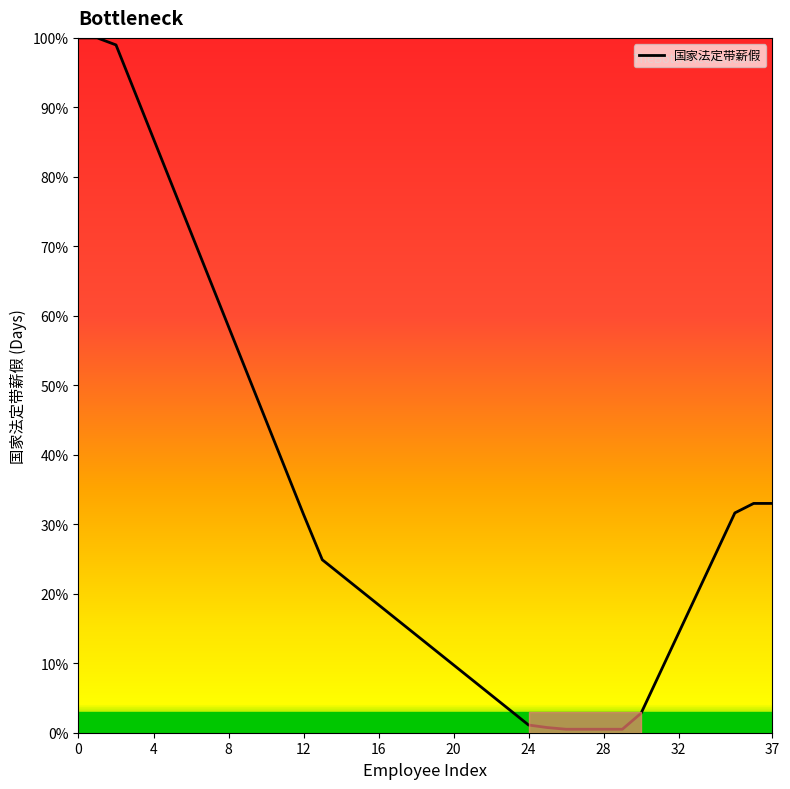

Does the chart have visible grid lines?

No